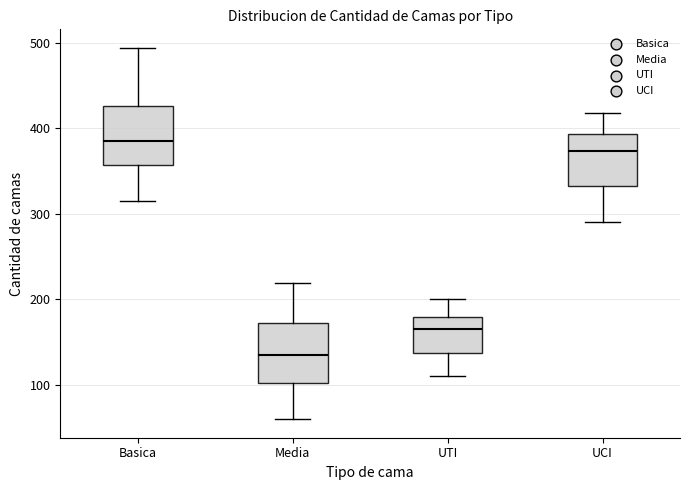

Reading left to right, read every box against the y-axis: the position of its median line, the range the box covers, and the ends of its whiskers. The values are not printed on the chart, so give them approximately, as read against the axis.

Basica: median 390, box 360 to 430, whiskers 320 to 490
Media: median 140, box 100 to 170, whiskers 60 to 220
UTI: median 170, box 140 to 180, whiskers 110 to 200
UCI: median 370, box 330 to 390, whiskers 290 to 420